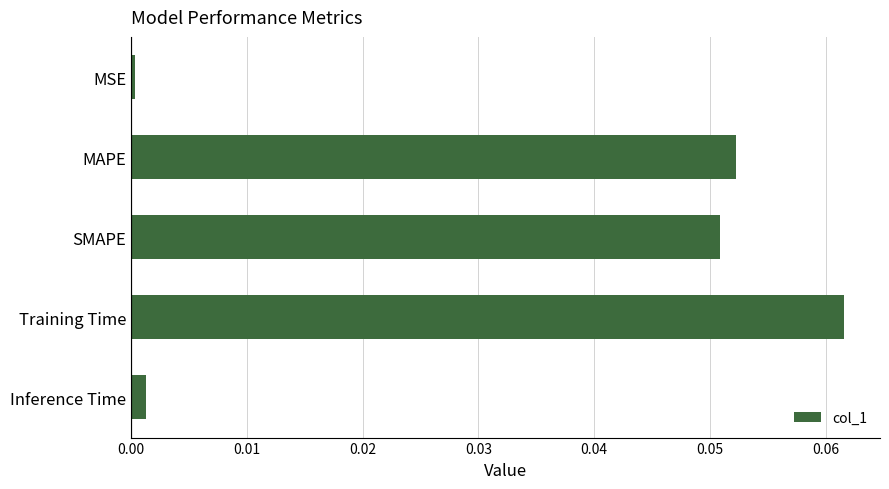

True or false: the data shows 0.0 at MAPE.

False